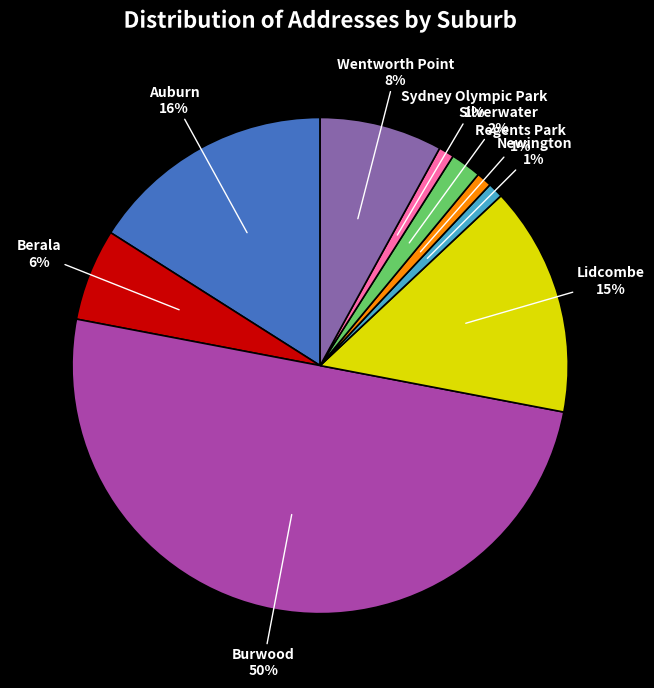

To the nearest percent, what is the difference between the largest and smallest slice percentages?

49%